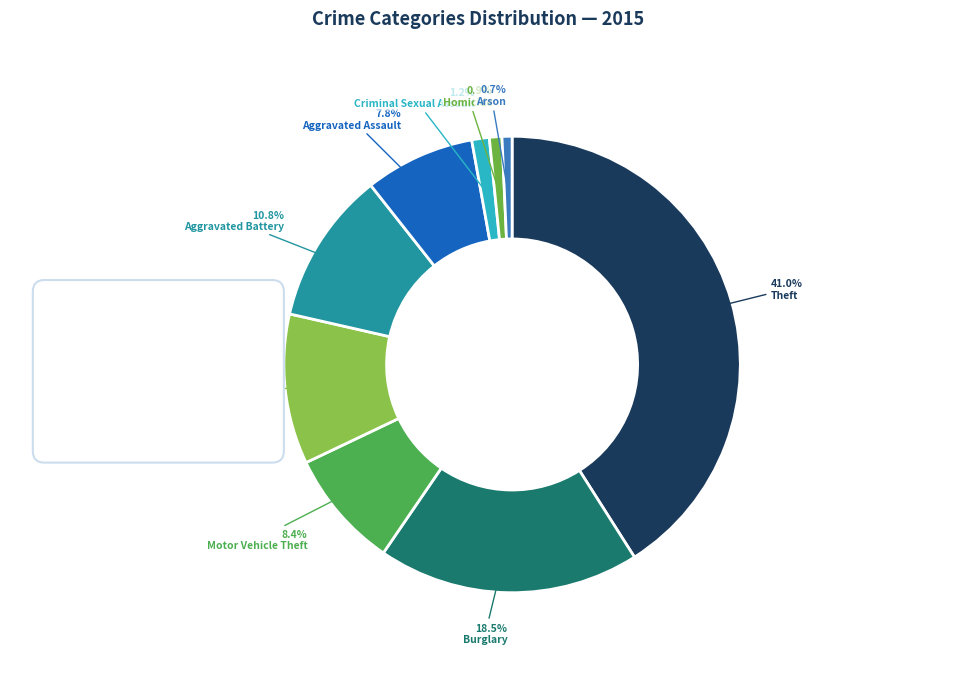

Is there a majority slice in this chart?

No